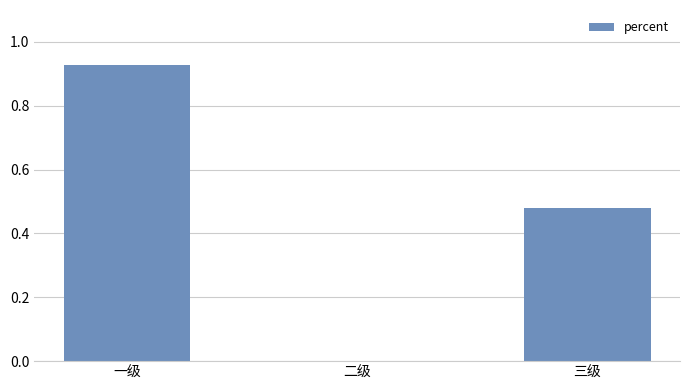

At which label is the value closest to 0?

二级